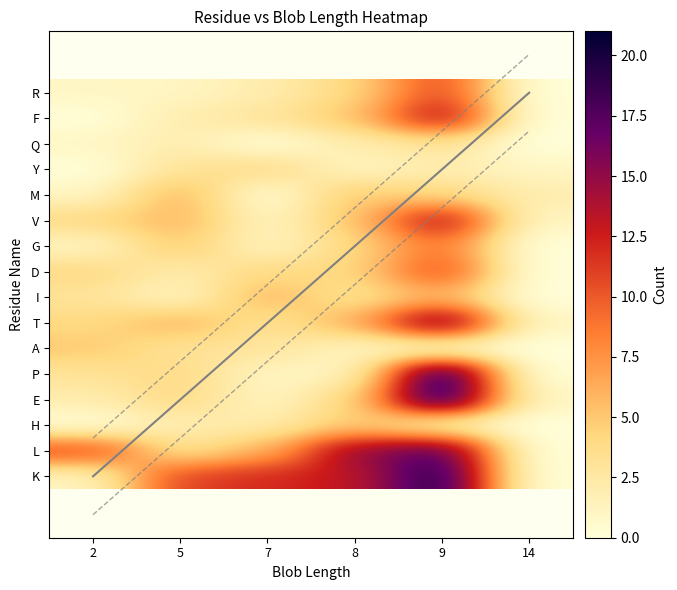

What is the average value of the V series?

4